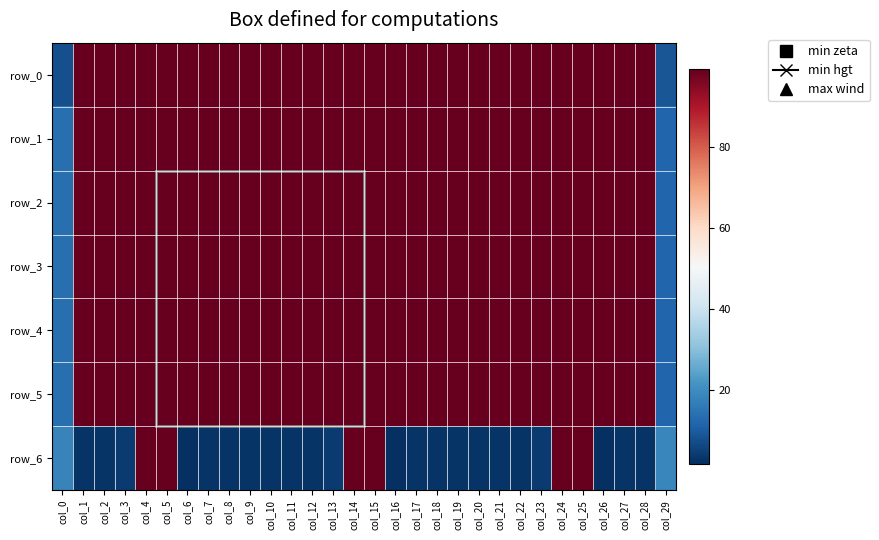

Reading left to right, transcribe all the data shown in this chart.

row_0: col_0=8	col_1=99	col_2=99	col_3=99	col_4=99	col_5=99	col_6=99	col_7=99	col_8=99	col_9=99	col_10=99	col_11=99	col_12=99	col_13=99	col_14=99	col_15=99	col_16=99	col_17=99	col_18=99	col_19=99	col_20=99	col_21=99	col_22=99	col_23=99	col_24=99	col_25=99	col_26=99	col_27=99	col_28=99	col_29=9
row_1: col_0=14	col_1=99	col_2=99	col_3=99	col_4=99	col_5=99	col_6=99	col_7=99	col_8=99	col_9=99	col_10=99	col_11=99	col_12=99	col_13=99	col_14=99	col_15=99	col_16=99	col_17=99	col_18=99	col_19=99	col_20=99	col_21=99	col_22=99	col_23=99	col_24=99	col_25=99	col_26=99	col_27=99	col_28=99	col_29=12
row_2: col_0=14	col_1=99	col_2=99	col_3=99	col_4=99	col_5=99	col_6=99	col_7=99	col_8=99	col_9=99	col_10=99	col_11=99	col_12=99	col_13=99	col_14=99	col_15=99	col_16=99	col_17=99	col_18=99	col_19=99	col_20=99	col_21=99	col_22=99	col_23=99	col_24=99	col_25=99	col_26=99	col_27=99	col_28=99	col_29=12
row_3: col_0=14	col_1=99	col_2=99	col_3=99	col_4=99	col_5=99	col_6=99	col_7=99	col_8=99	col_9=99	col_10=99	col_11=99	col_12=99	col_13=99	col_14=99	col_15=99	col_16=99	col_17=99	col_18=99	col_19=99	col_20=99	col_21=99	col_22=99	col_23=99	col_24=99	col_25=99	col_26=99	col_27=99	col_28=99	col_29=12
row_4: col_0=14	col_1=99	col_2=99	col_3=99	col_4=99	col_5=99	col_6=99	col_7=99	col_8=99	col_9=99	col_10=99	col_11=99	col_12=99	col_13=99	col_14=99	col_15=99	col_16=99	col_17=99	col_18=99	col_19=99	col_20=99	col_21=99	col_22=99	col_23=99	col_24=99	col_25=99	col_26=99	col_27=99	col_28=99	col_29=12
row_5: col_0=14	col_1=99	col_2=99	col_3=99	col_4=99	col_5=99	col_6=99	col_7=99	col_8=99	col_9=99	col_10=99	col_11=99	col_12=99	col_13=99	col_14=99	col_15=99	col_16=99	col_17=99	col_18=99	col_19=99	col_20=99	col_21=99	col_22=99	col_23=99	col_24=99	col_25=99	col_26=99	col_27=99	col_28=99	col_29=12
row_6: col_0=18	col_1=3	col_2=3	col_3=4	col_4=99	col_5=99	col_6=2	col_7=3	col_8=3	col_9=3	col_10=3	col_11=3	col_12=3	col_13=4	col_14=99	col_15=99	col_16=2	col_17=3	col_18=3	col_19=3	col_20=3	col_21=3	col_22=3	col_23=4	col_24=99	col_25=99	col_26=2	col_27=3	col_28=3	col_29=19